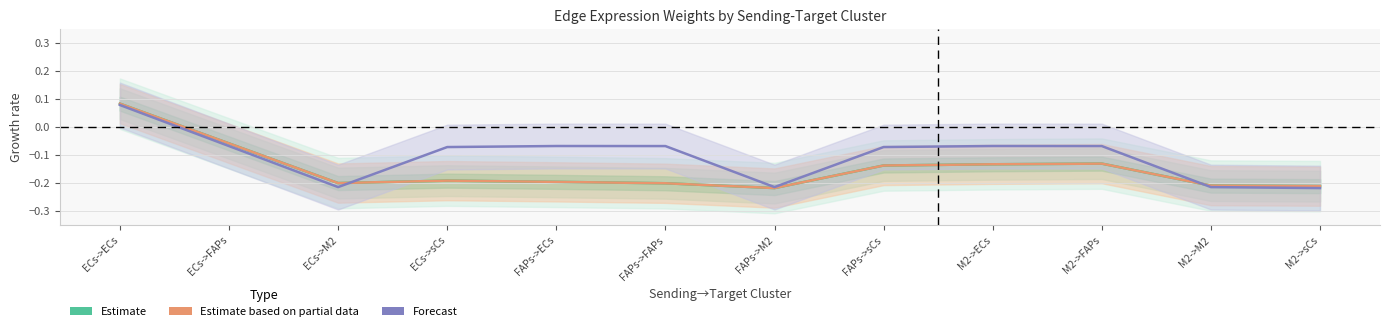

Reading left to right, list all the values displayed in this chart.

Estimate: ECs->ECs=0.1	ECs->FAPs=-0.1	ECs->M2=-0.2	ECs->sCs=-0.2	FAPs->ECs=-0.2	FAPs->FAPs=-0.2	FAPs->M2=-0.2	FAPs->sCs=-0.1	M2->ECs=-0.1	M2->FAPs=-0.1	M2->M2=-0.2	M2->sCs=-0.2
Estimate based on partial data: ECs->ECs=0.1	ECs->FAPs=-0.1	ECs->M2=-0.2	ECs->sCs=-0.2	FAPs->ECs=-0.2	FAPs->FAPs=-0.2	FAPs->M2=-0.2	FAPs->sCs=-0.1	M2->ECs=-0.1	M2->FAPs=-0.1	M2->M2=-0.2	M2->sCs=-0.2
Forecast: ECs->ECs=0.1	ECs->FAPs=-0.1	ECs->M2=-0.2	ECs->sCs=-0.1	FAPs->ECs=-0.1	FAPs->FAPs=-0.1	FAPs->M2=-0.2	FAPs->sCs=-0.1	M2->ECs=-0.1	M2->FAPs=-0.1	M2->M2=-0.2	M2->sCs=-0.2